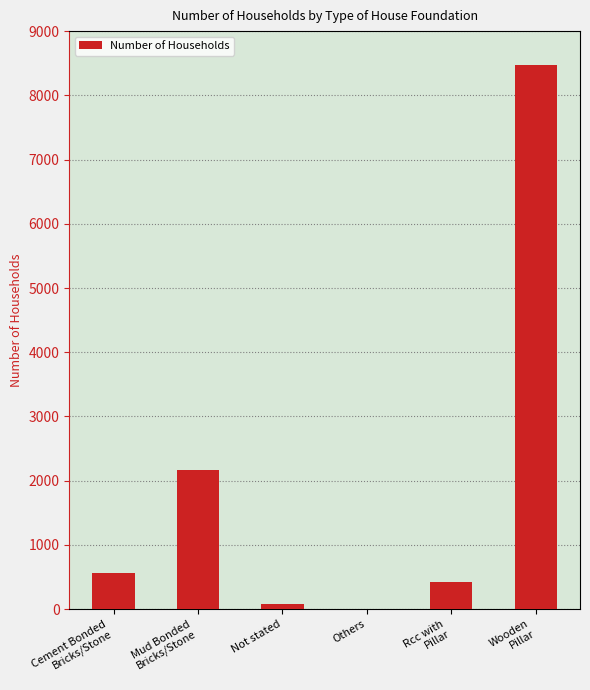

What is the sum of all values?

11717